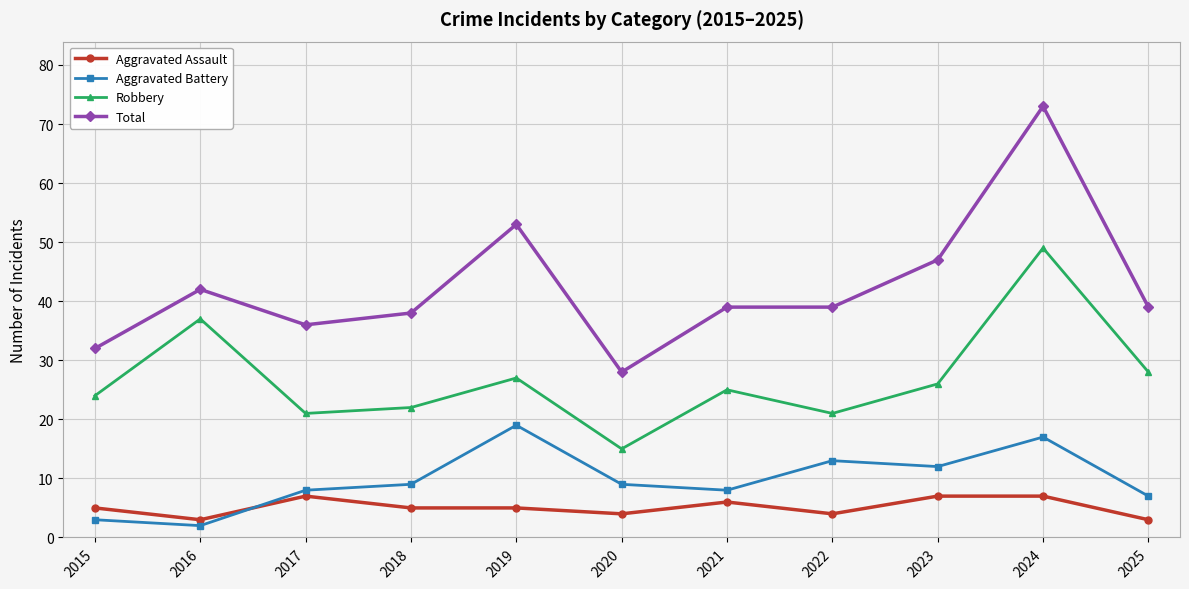

Which series has the largest total across all categories?

Total